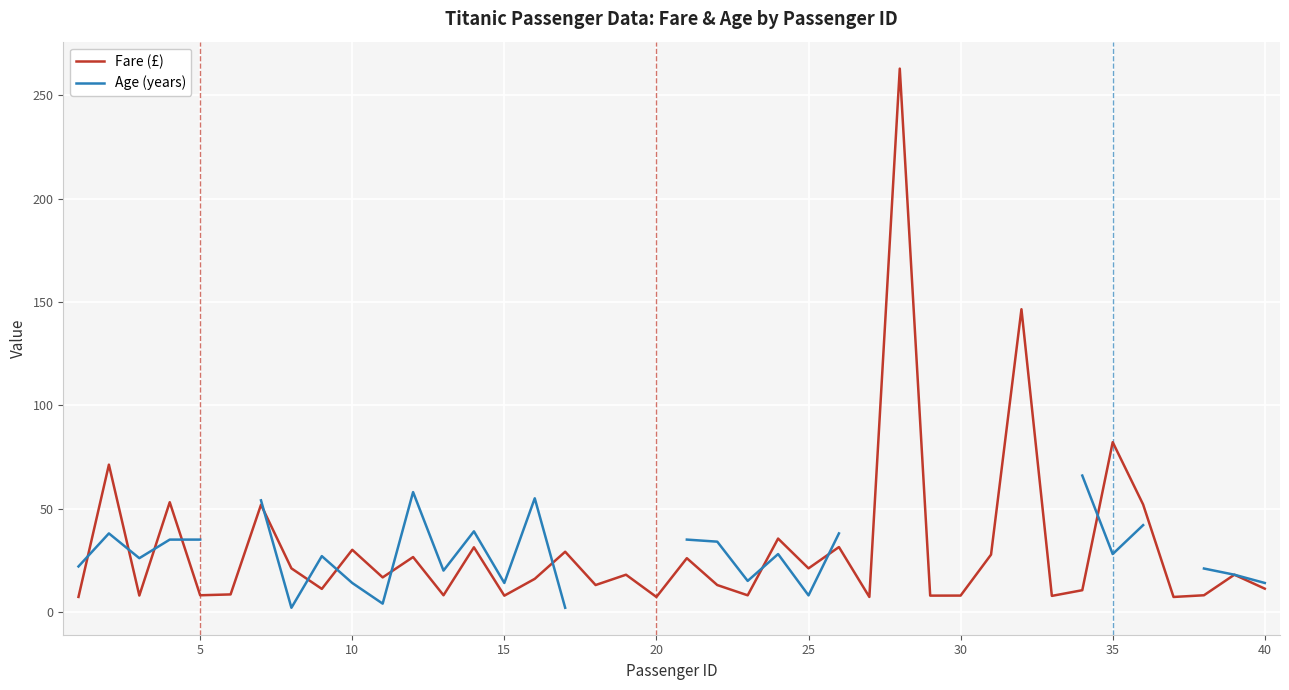

How many interior local peaks does the Age (years) series have?

6